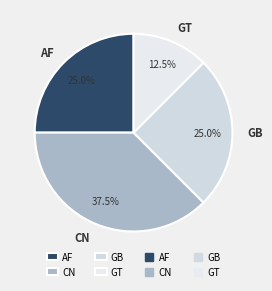

Which slice is the largest?

CN